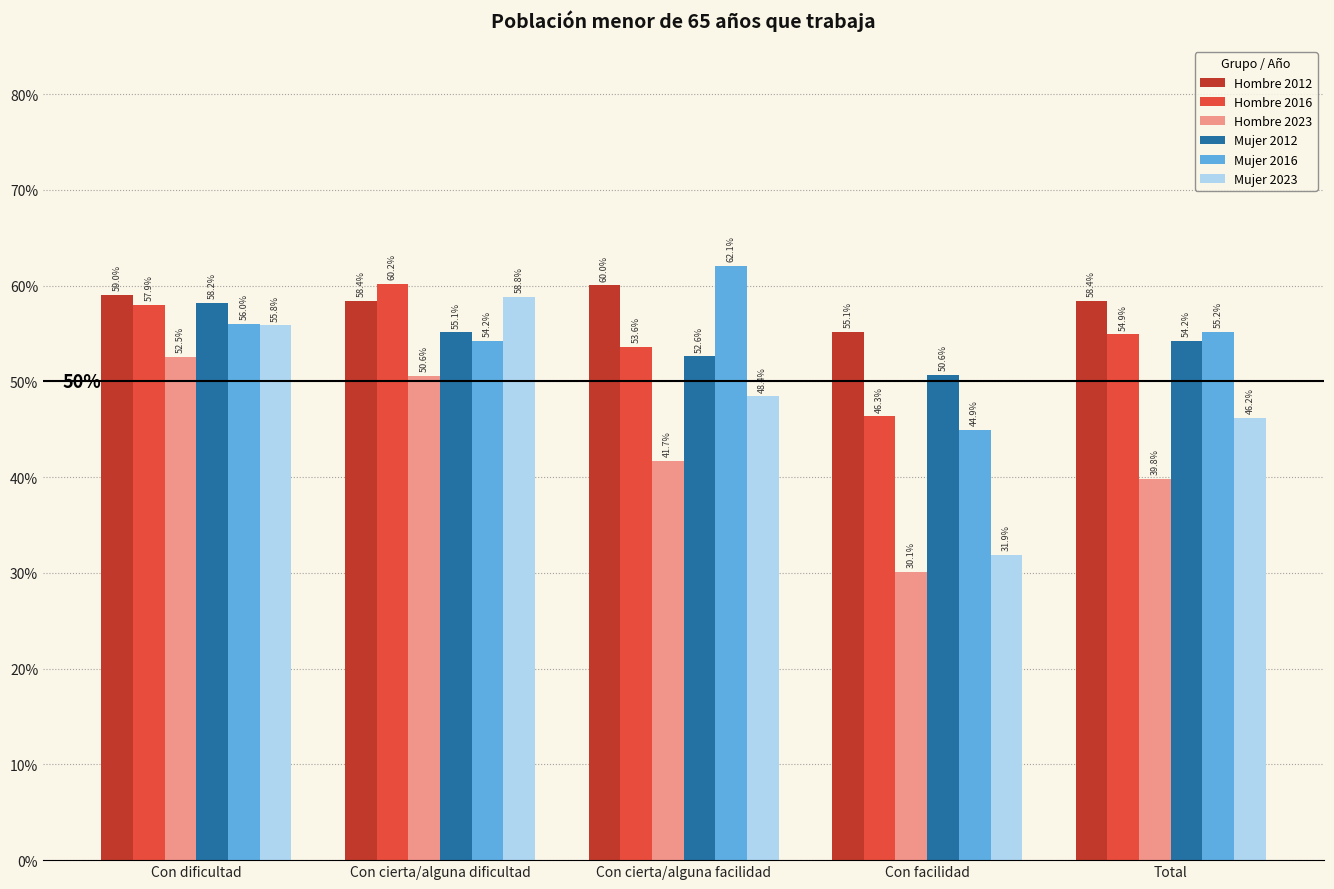

True or false: Hombre 2012 has a value of 0.8 at Con facilidad.

False